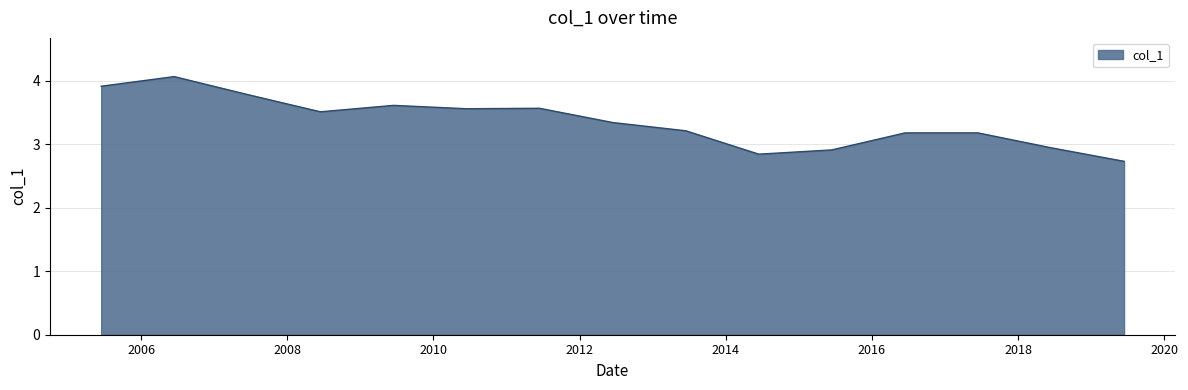

What is the maximum value shown in the chart?

4.1